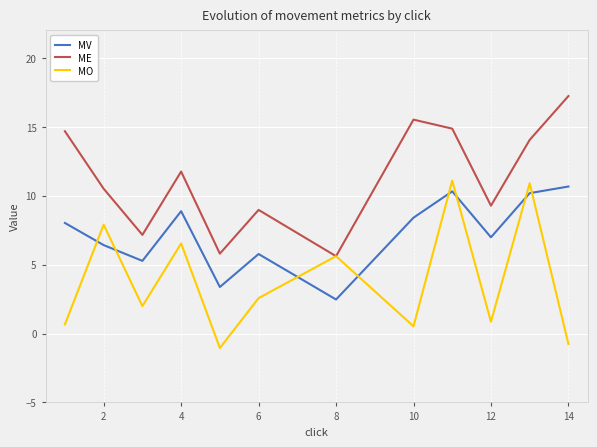

List the series in order of their overall mean, highest first.

ME, MV, MO